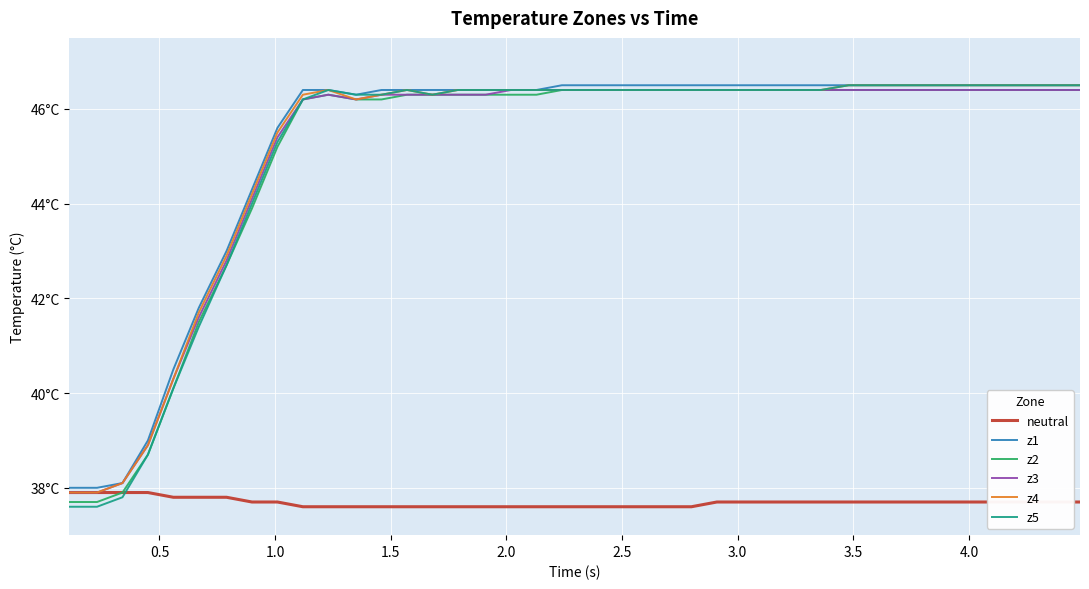

What are all the series names shown in the legend?

neutral, z1, z2, z3, z4, z5